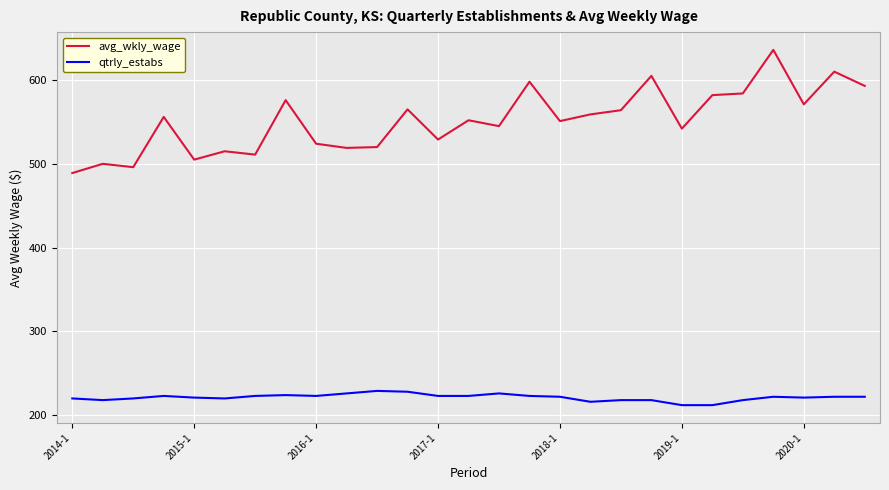

Which series has the largest total across all categories?

avg_wkly_wage